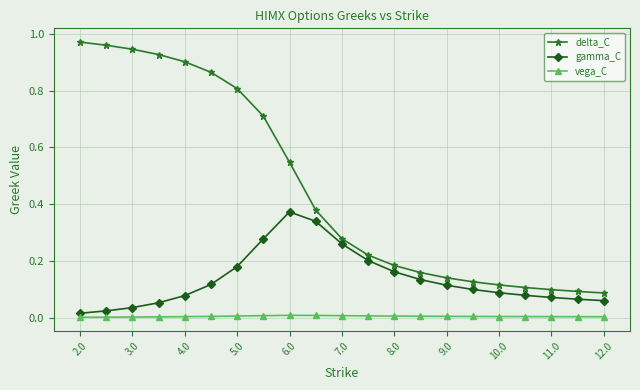

What is the sum of all delta_C values?

9.6